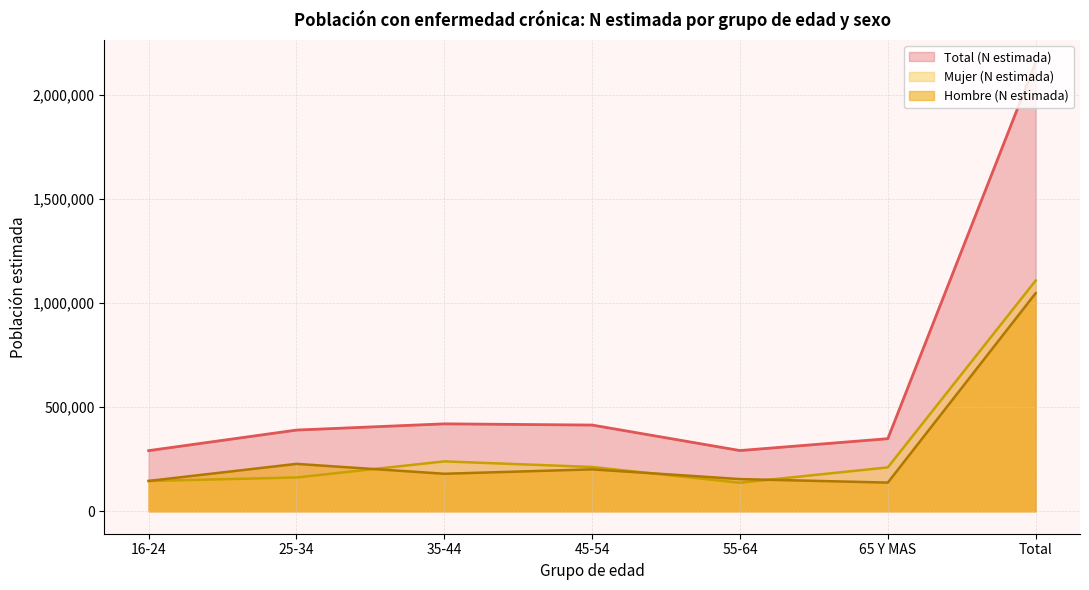

What is the average value of the Total (N estimada) series?

615952